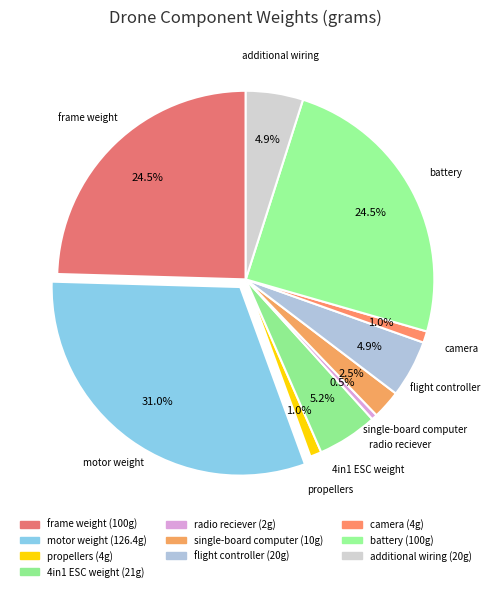

Does any single category account for the majority?

No